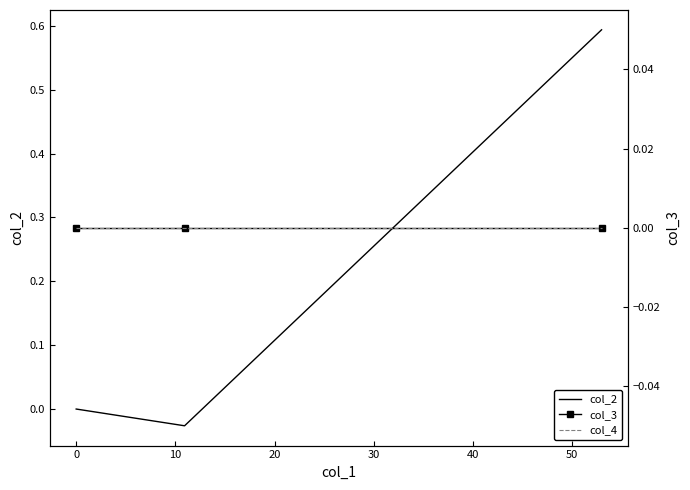

Which series has the largest range (max minus min)?

col_2